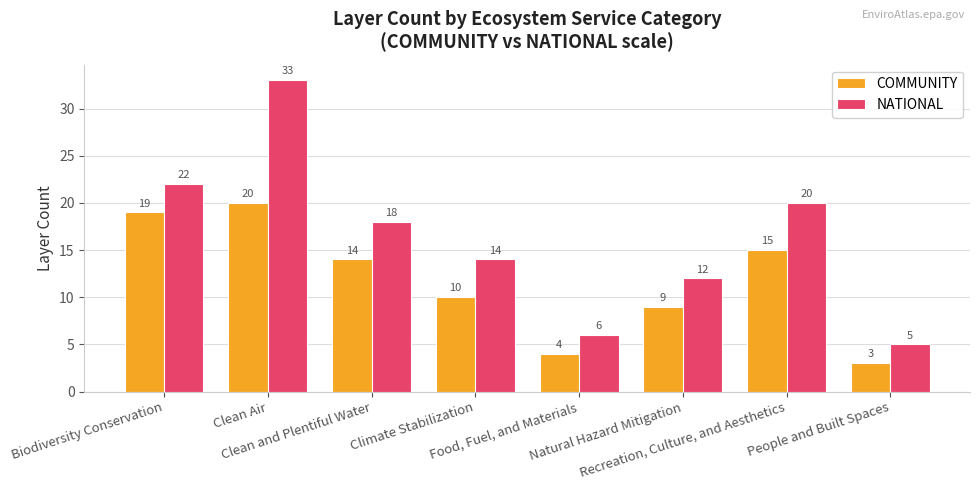

Where does the COMMUNITY series first go above 14?

Biodiversity Conservation